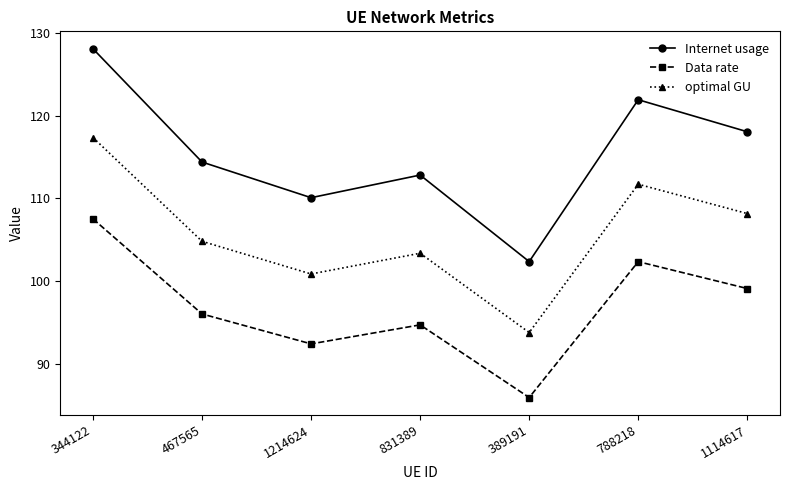

Is the value of Data rate at 389191 greater than the value of optimal GU at 831389?

No